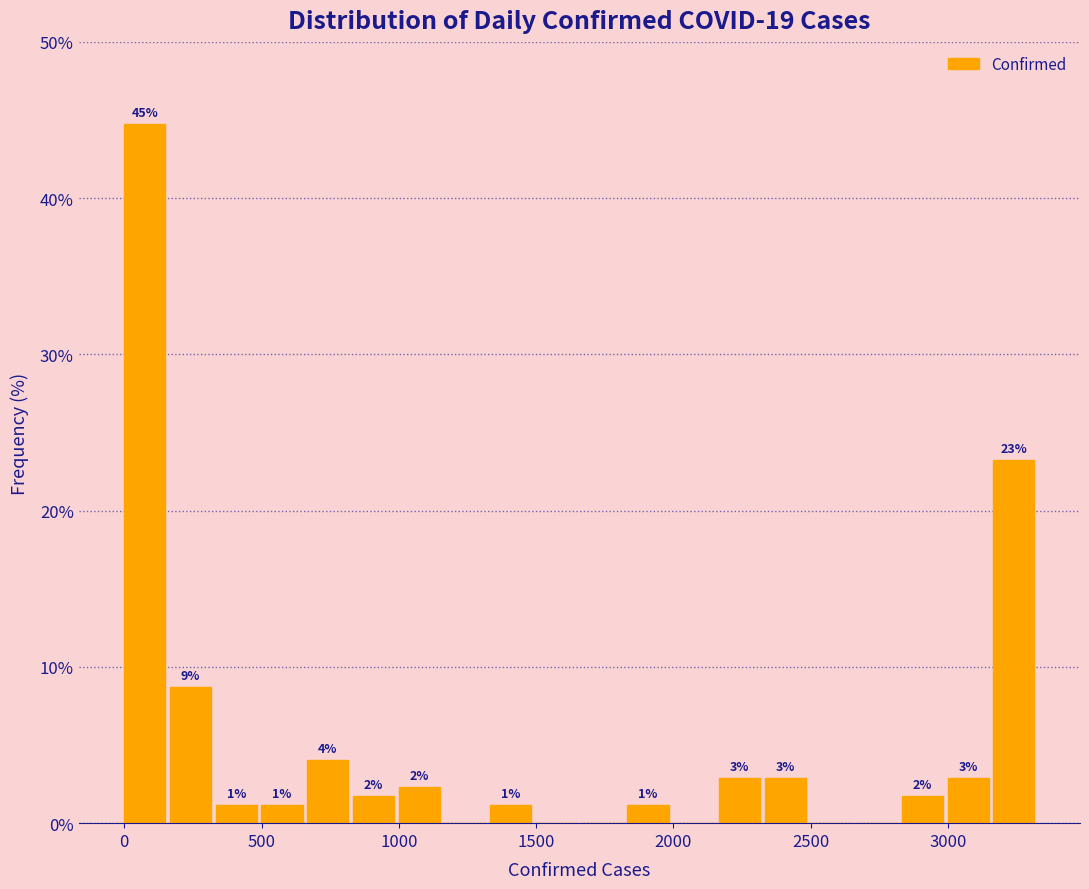

Read against the x-axis, roughly where is the centre of the tallest bar?

50